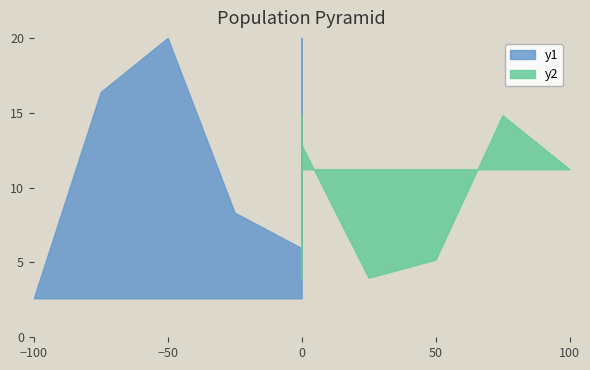

Reading left to right, extract all data points from this chart.

col_1: 6.0	8.3	20.0	16.4	2.6
col_2: 12.8	4.0	5.2	14.8	11.2